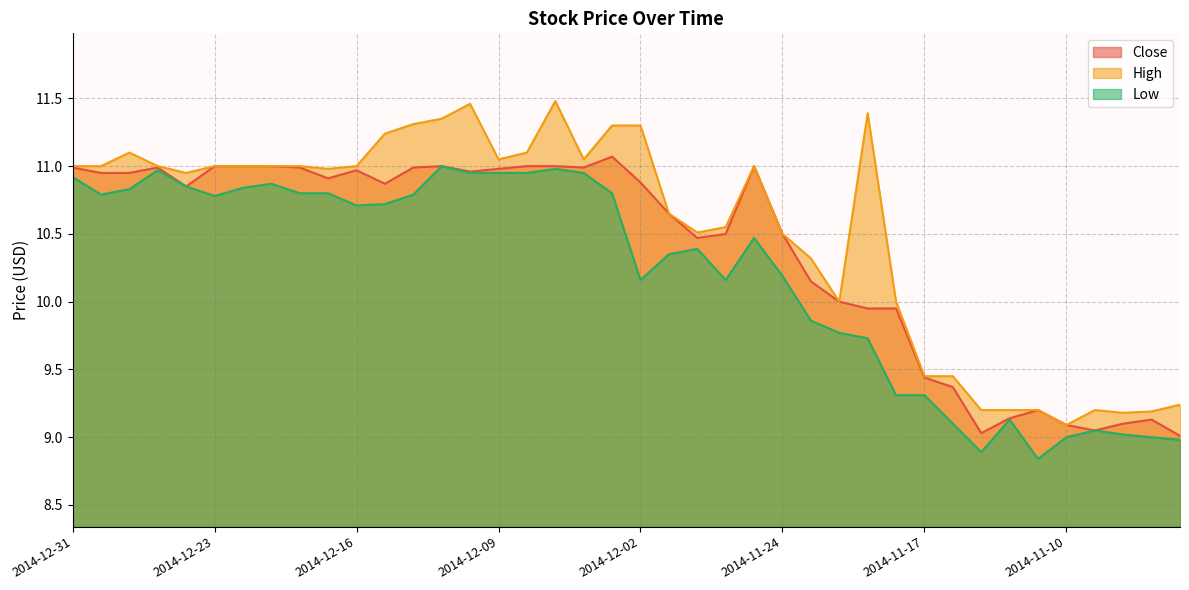

What are all the series names shown in the legend?

Close, High, Low